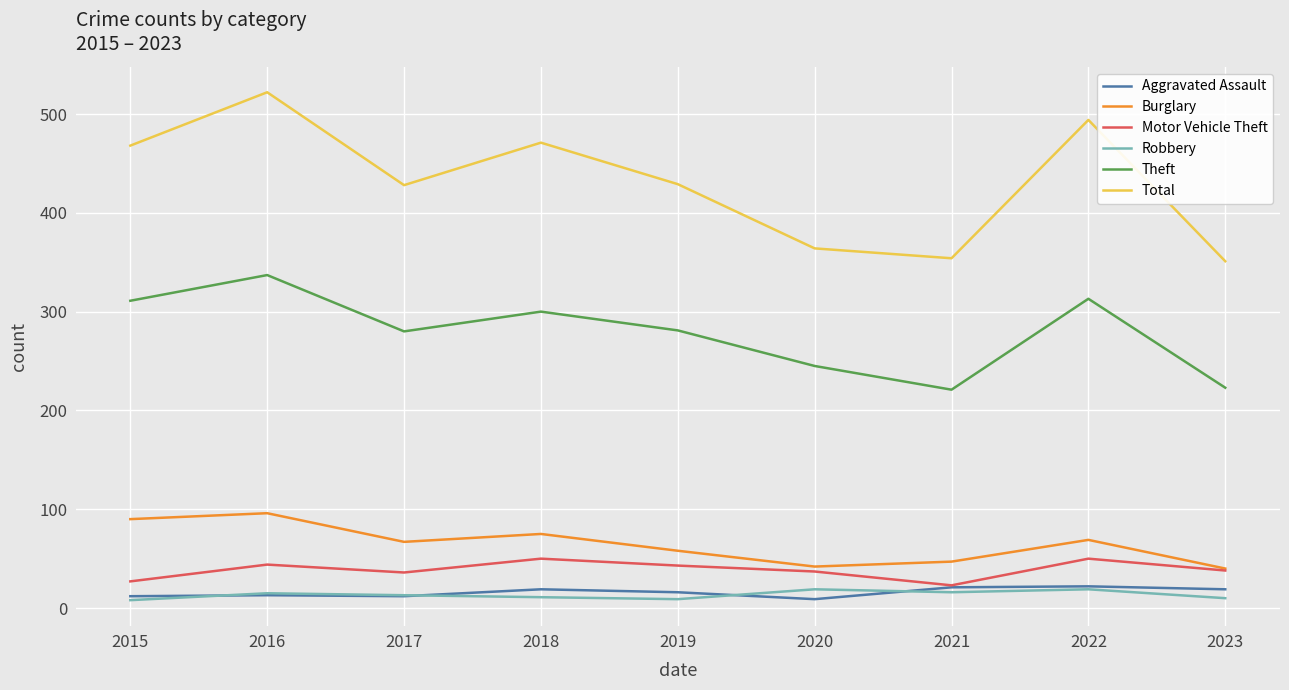

True or false: Burglary and Robbery cross at least once.

False